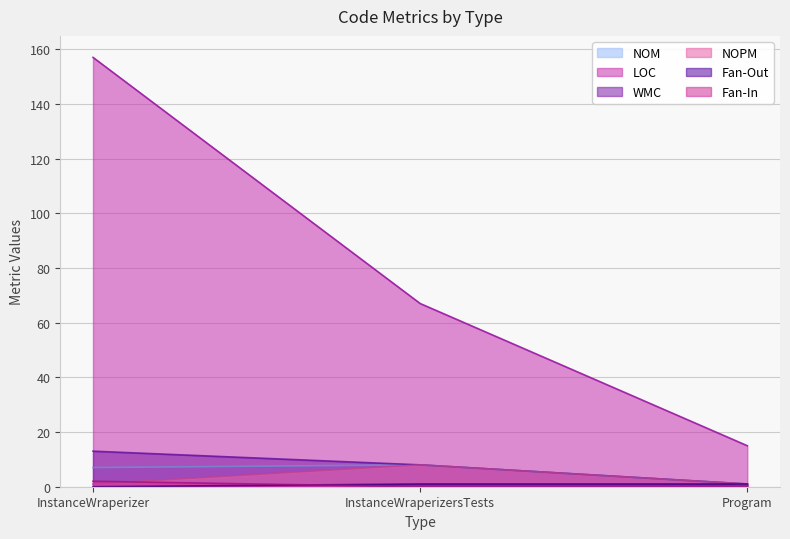

Count the WMC values in the range 1 to 13.

3